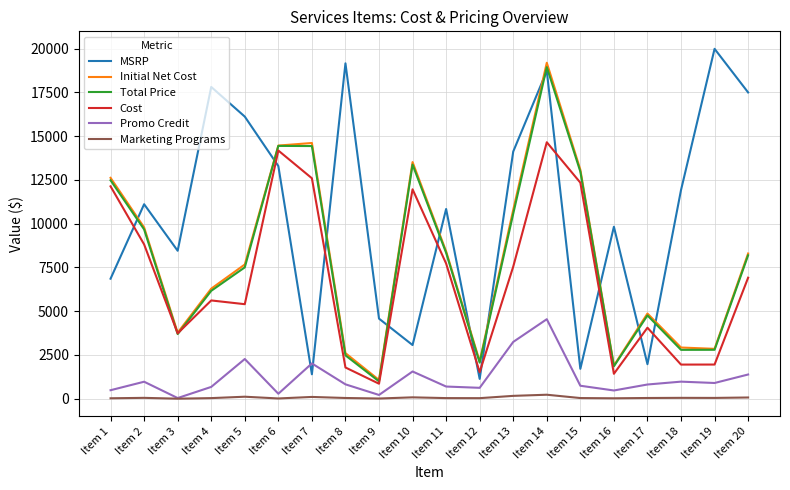

What is the spread (max minus min) of values at Item 7?

14506.0